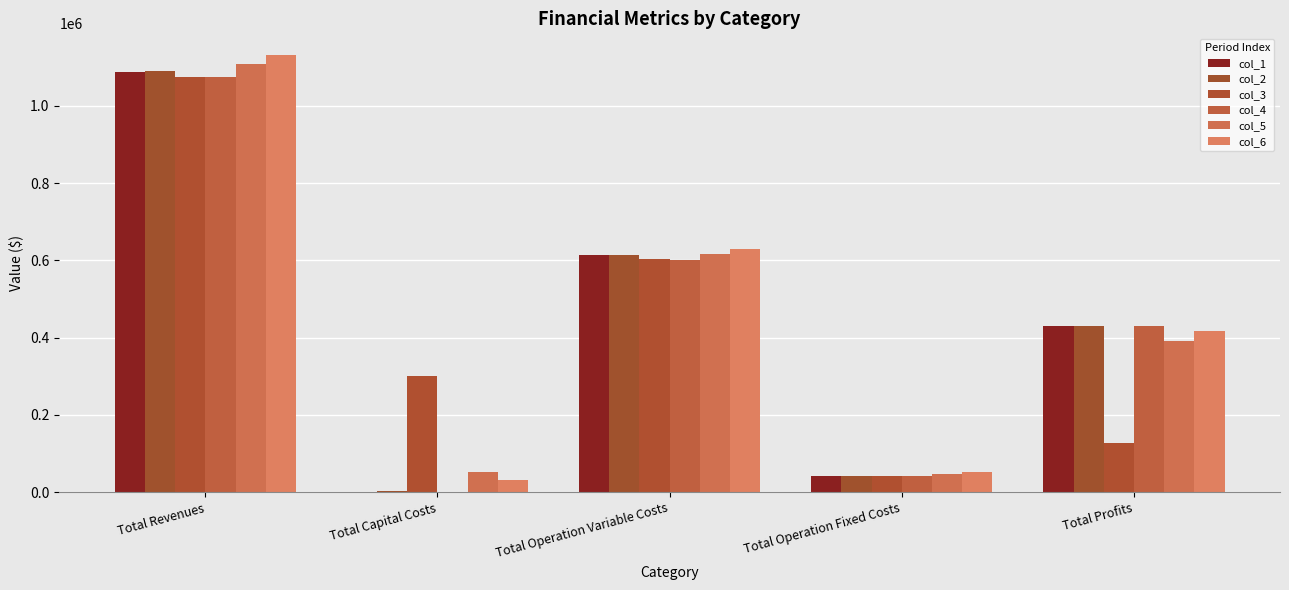

Count the number of categories in the chart.

5